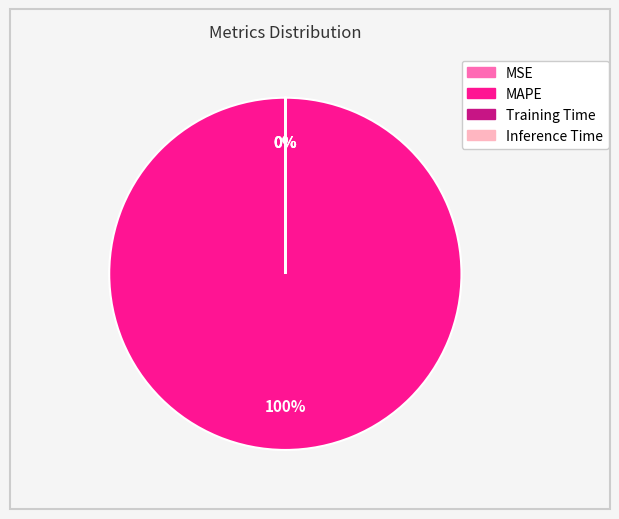

Is there any slice that represents more than half of the pie?

Yes